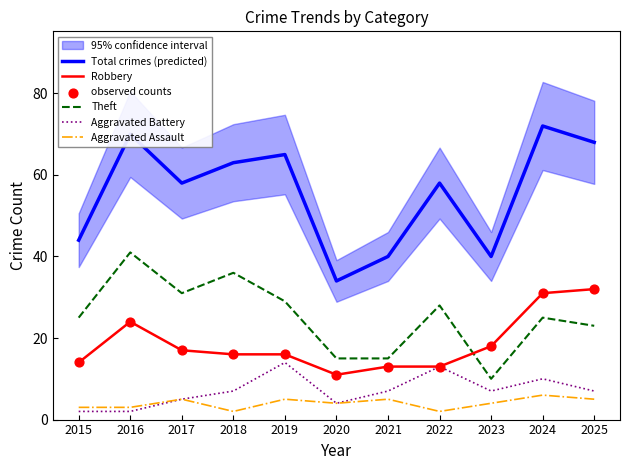

Which series has the largest total across all categories?

Total crimes (predicted)